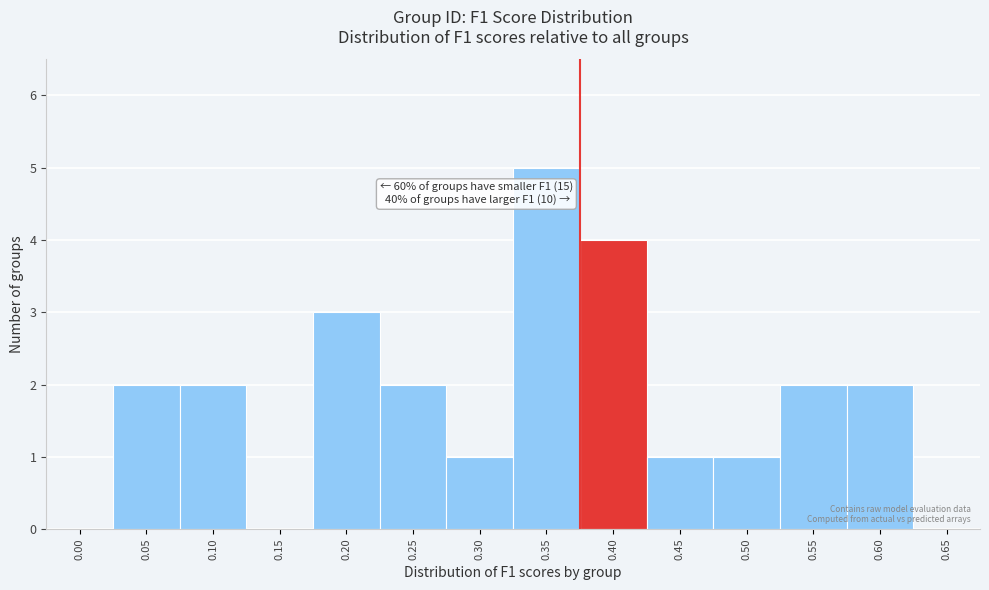

Reading left to right, extract all data points from this chart.

0.00=0	0.05=2	0.10=2	0.15=0	0.20=3	0.25=2	0.30=1	0.35=5	0.40=4	0.45=1	0.50=1	0.55=2	0.60=2	0.65=0